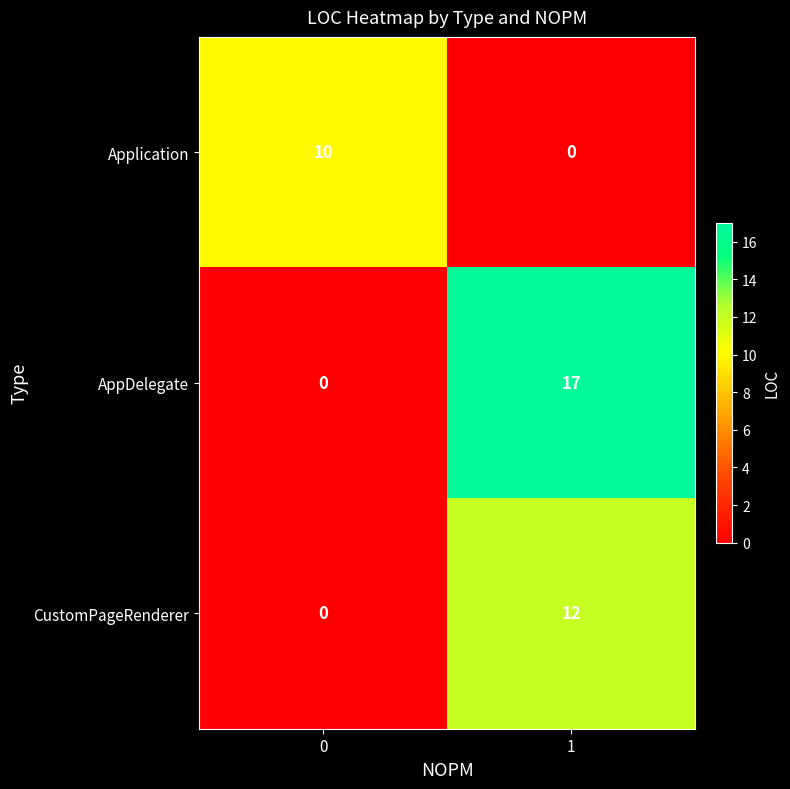

True or false: Application has a value of 0 at 1.

True